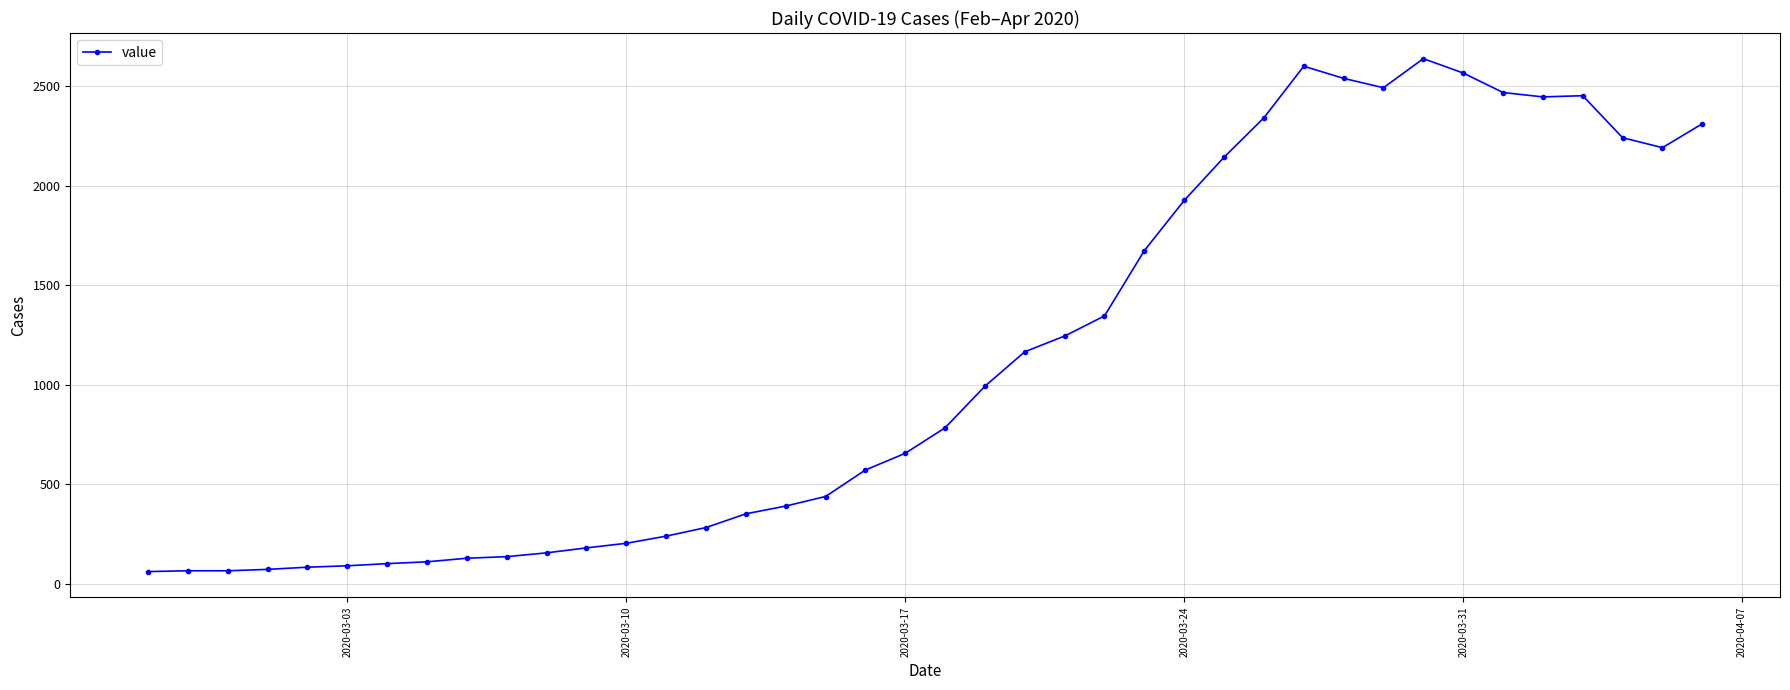

What is the value of the 20th point from the left?

655